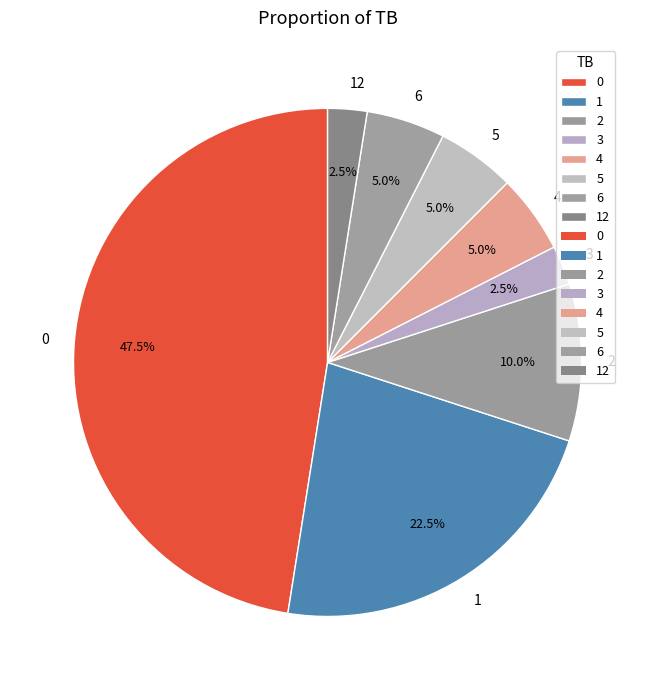

How many slices are in this pie chart?

8